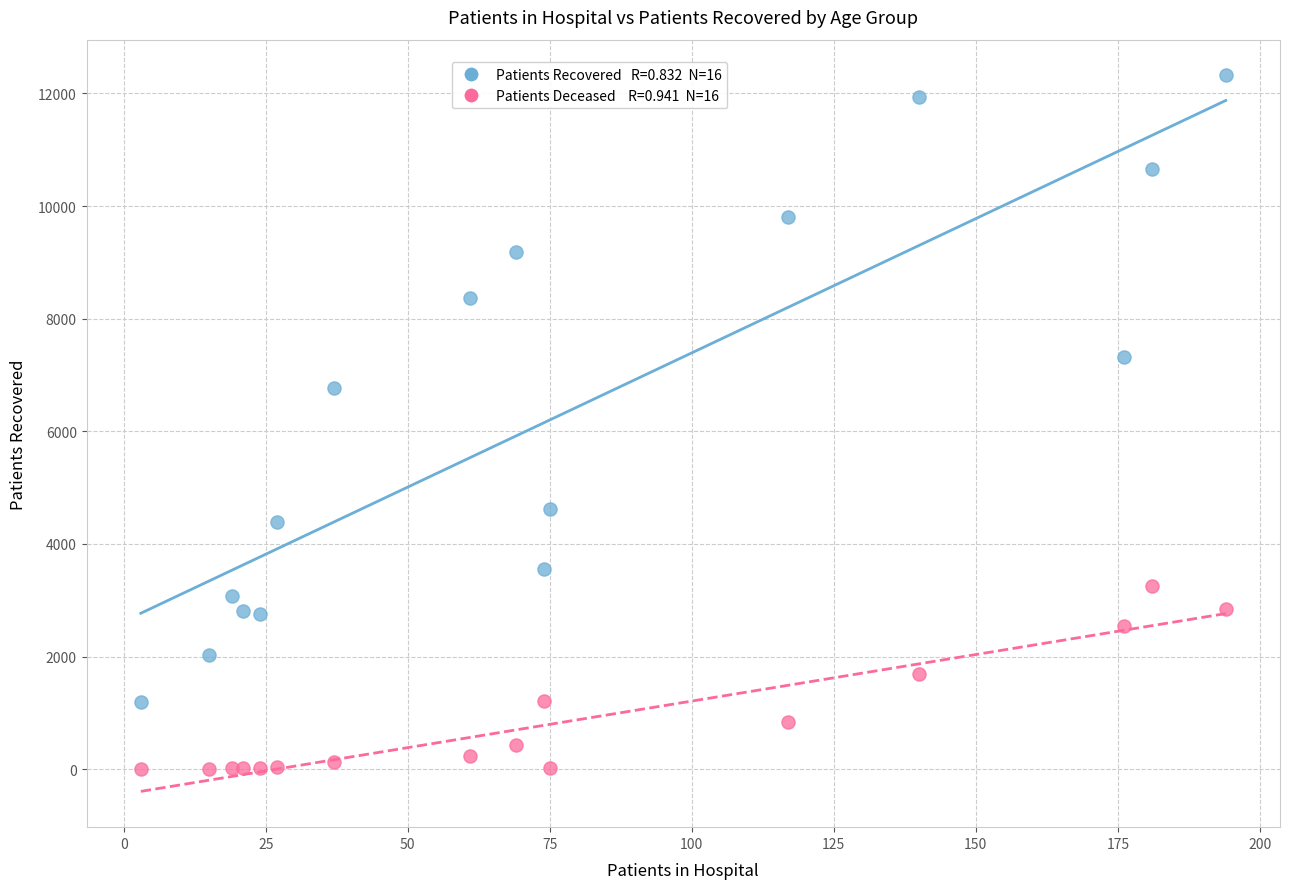

Across all series, what Y value is closest to 6161?

6771